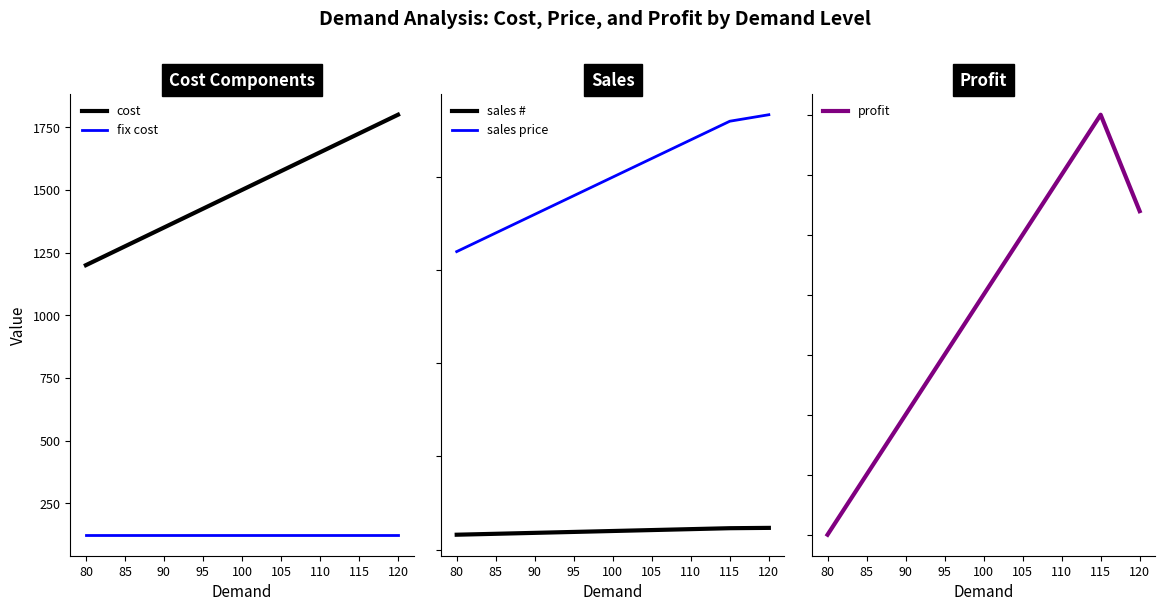

The sales price series shows 2200.0 at 105. True or false?

True